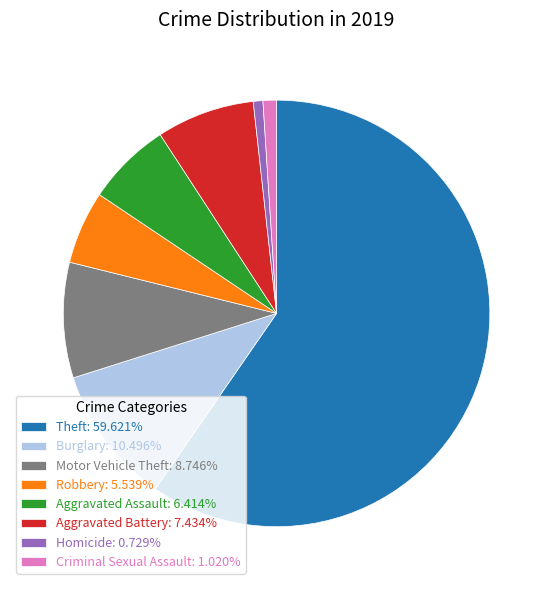

Combined, do Motor Vehicle Theft: 8.746% and Aggravated Assault: 6.414% account for over 50%?

No